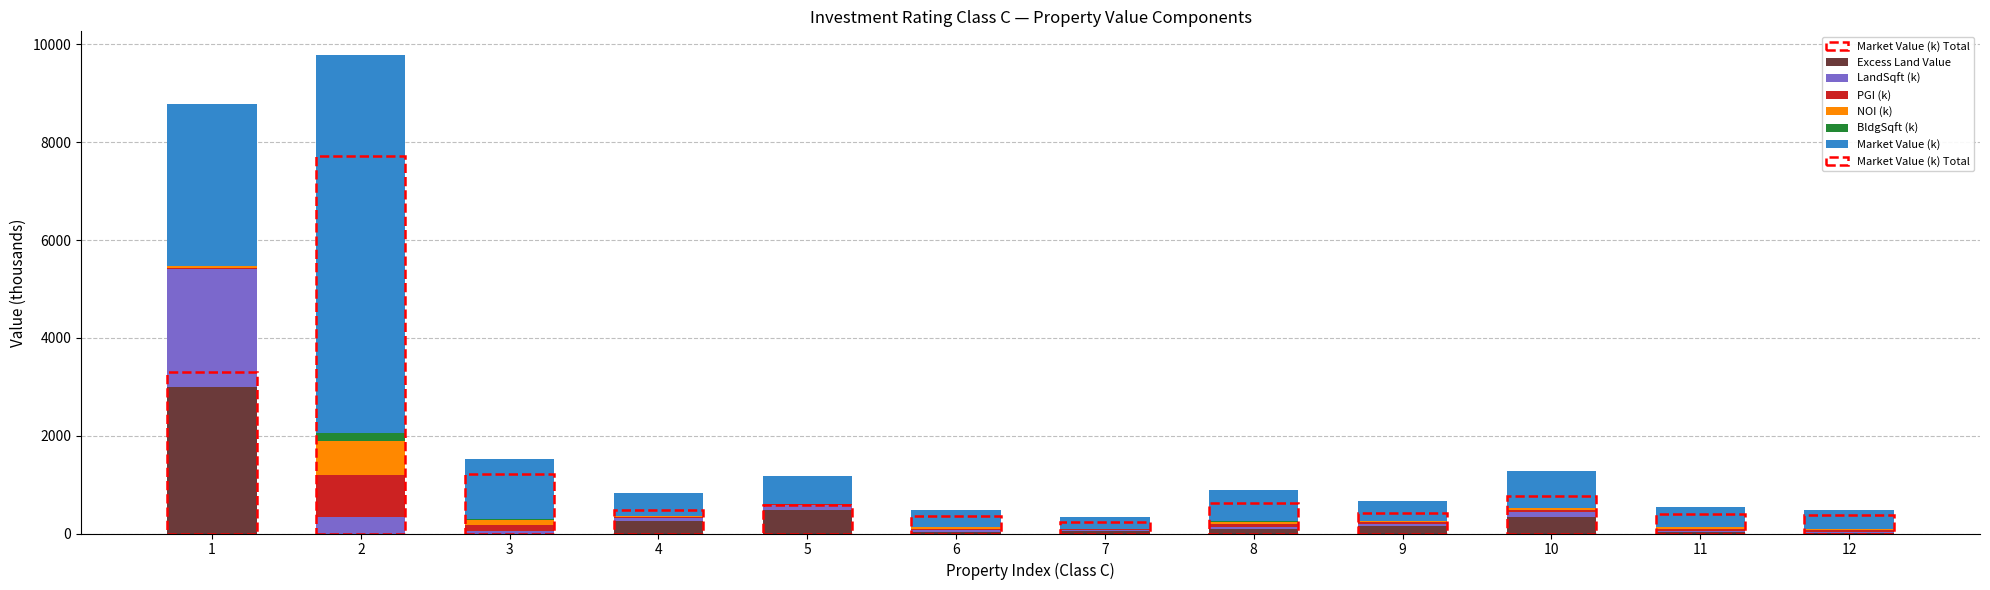

What is the sum of all Excess Land Value values?

4407.9